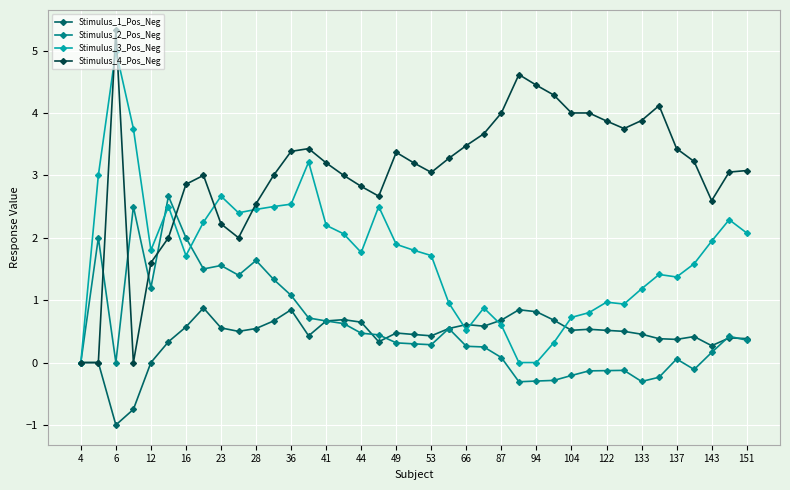

What is the value of the Stimulus_3_Pos_Neg point at the 5th from the left?

1.8